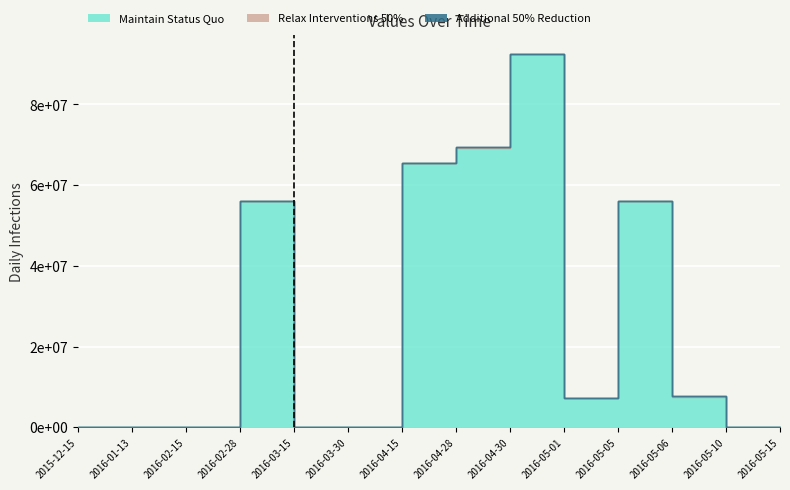

Which series has the widest spread of values?

Additional 50% Reduction